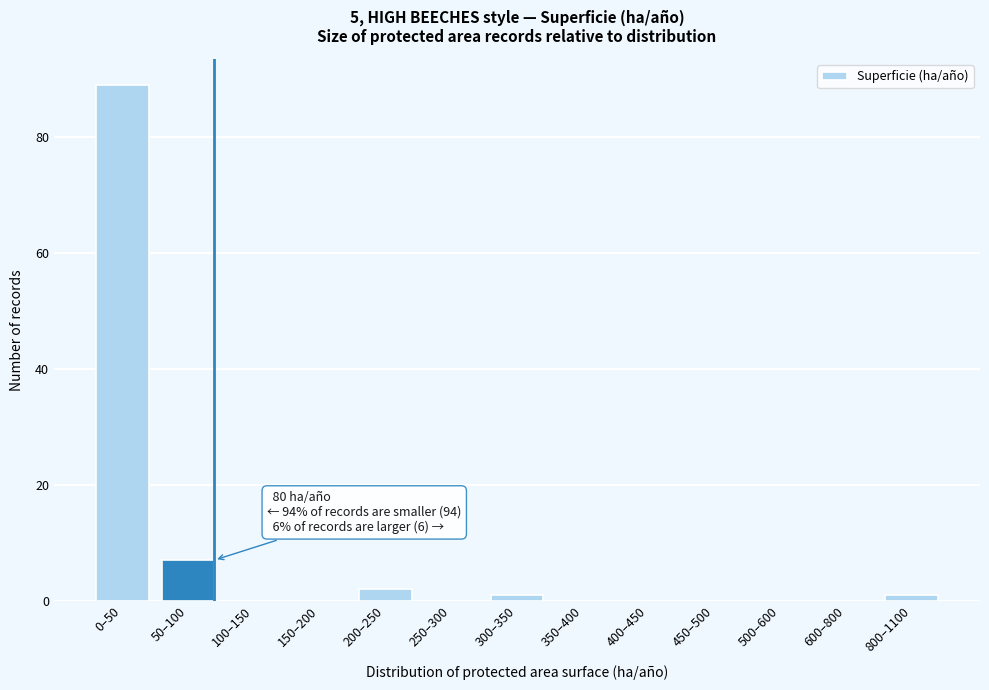

Reading left to right, what are all the values shown in this chart?

0–50=89	50–100=7	100–150=0	150–200=0	200–250=2	250–300=0	300–350=1	350–400=0	400–450=0	450–500=0	500–600=0	600–800=0	800–1100=1